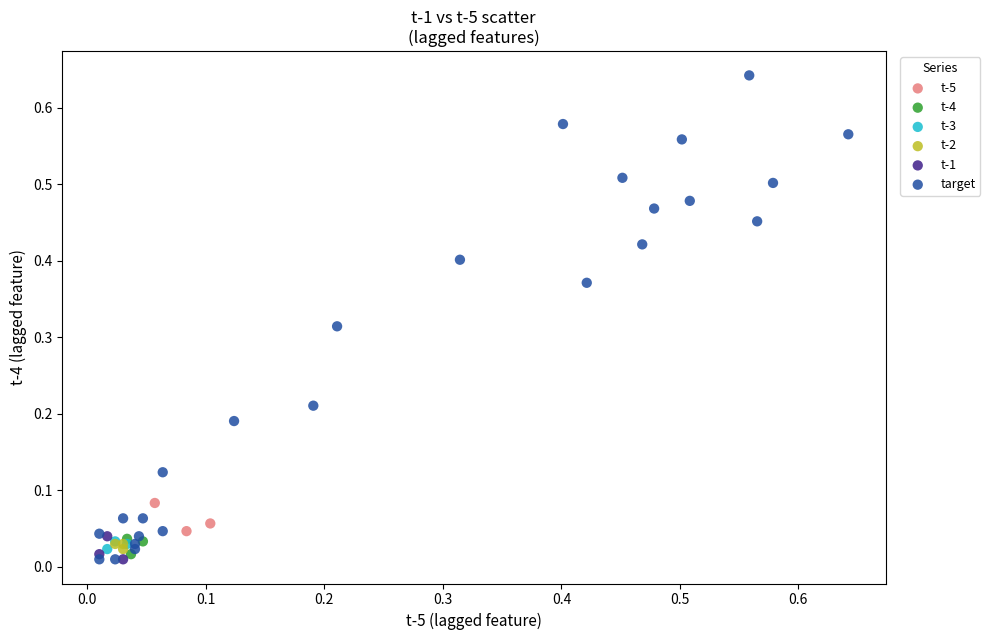

Which series contains the highest Y value?

target